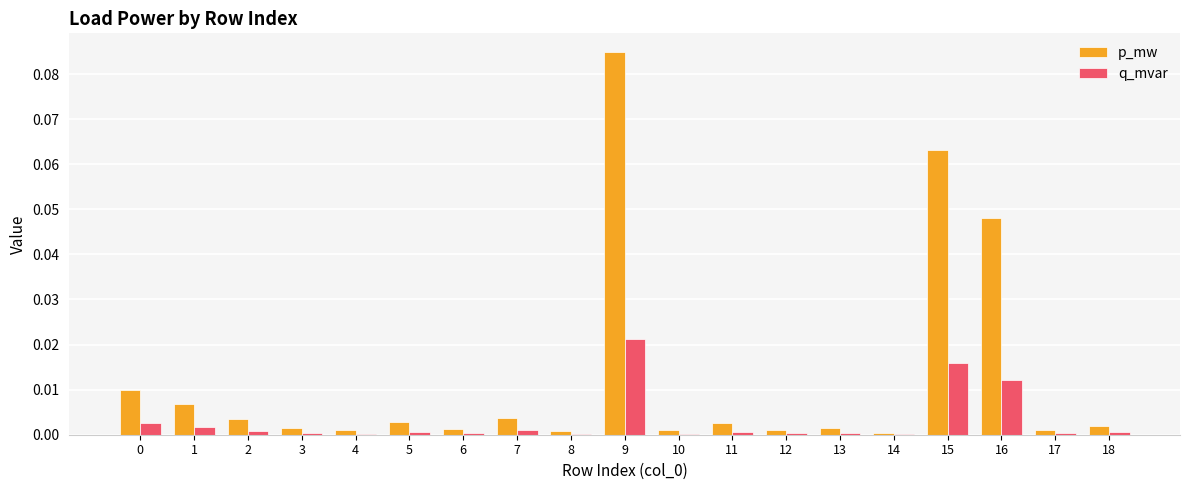

The value of q_mvar at 0 is 0.0. True or false?

True